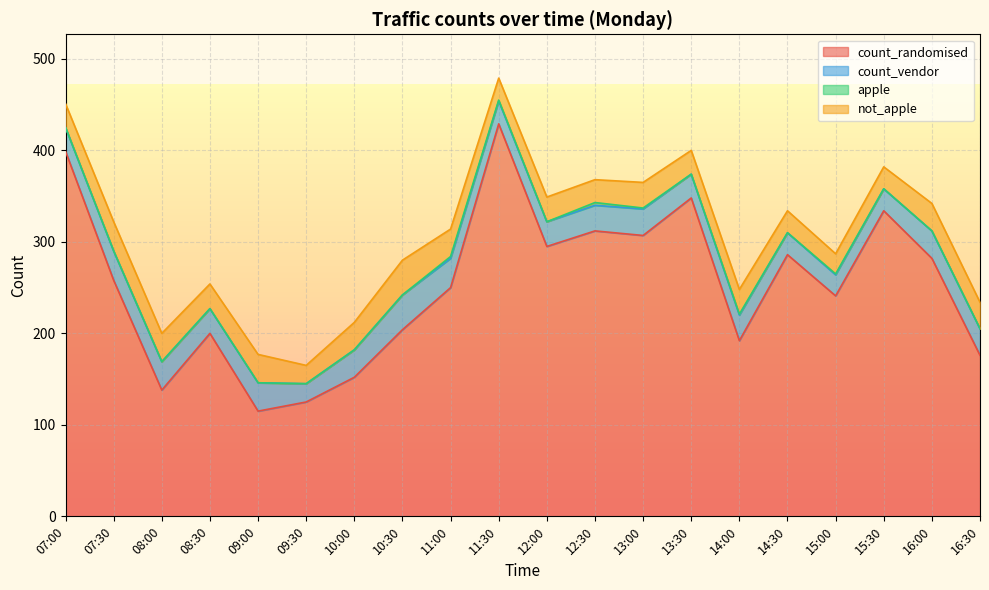

How many values in the not_apple series exceed 27?

9